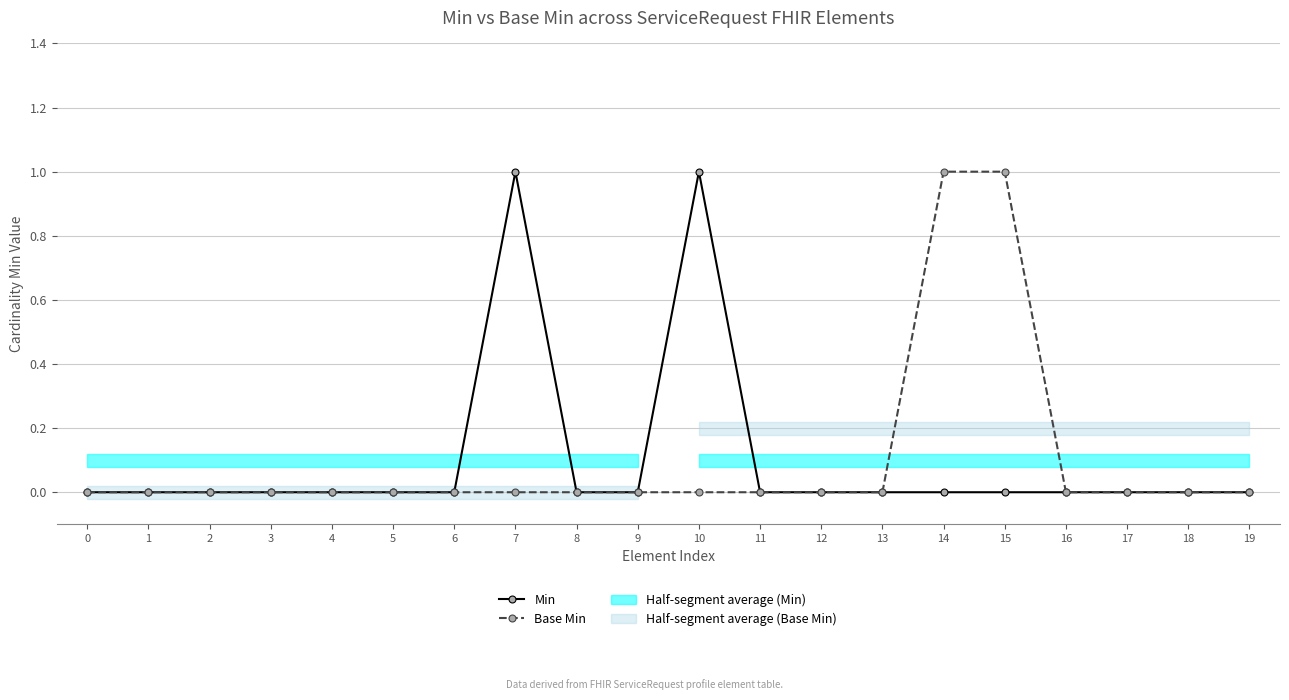

What is the maximum value for Base Min?

1